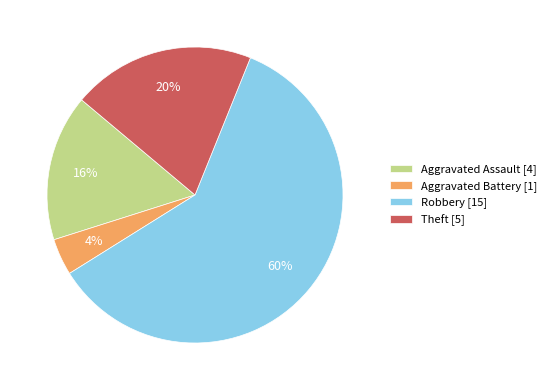

Count the number of slices in the pie.

4